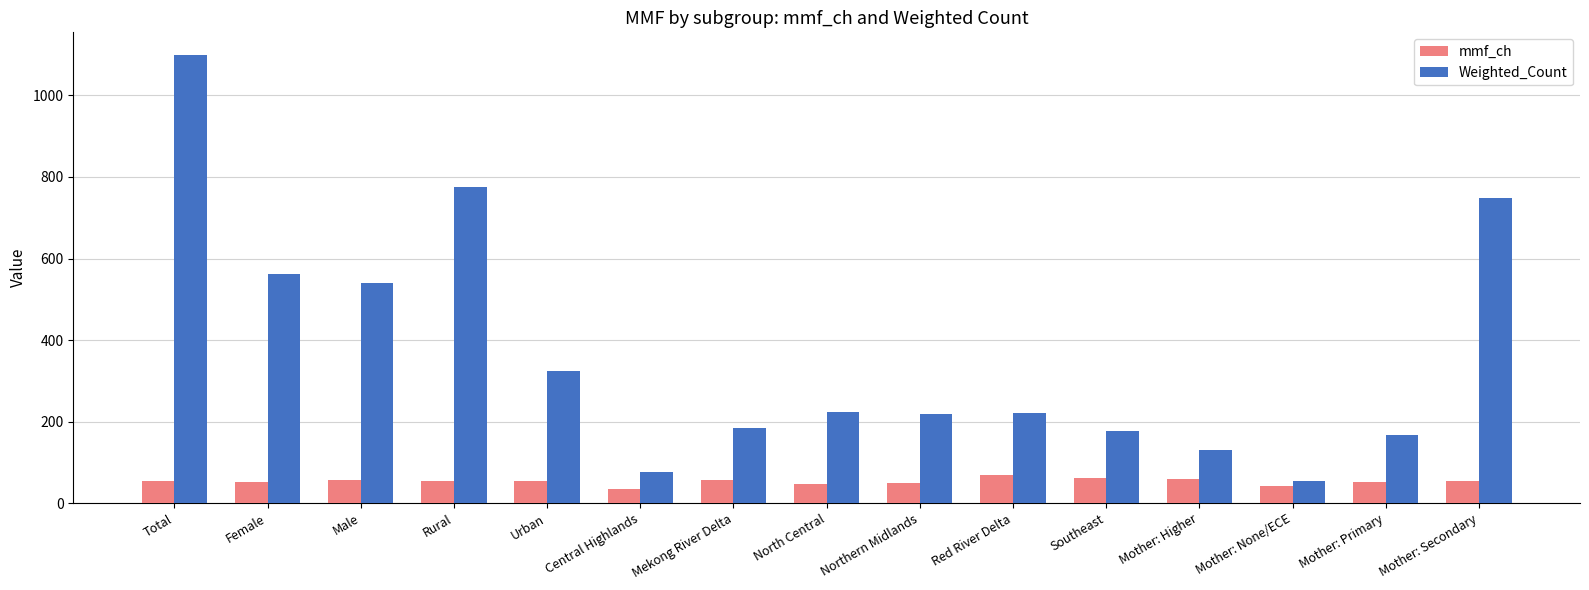

Is the value of mmf_ch at Rural greater than the value of Weighted_Count at Mother: Secondary?

No